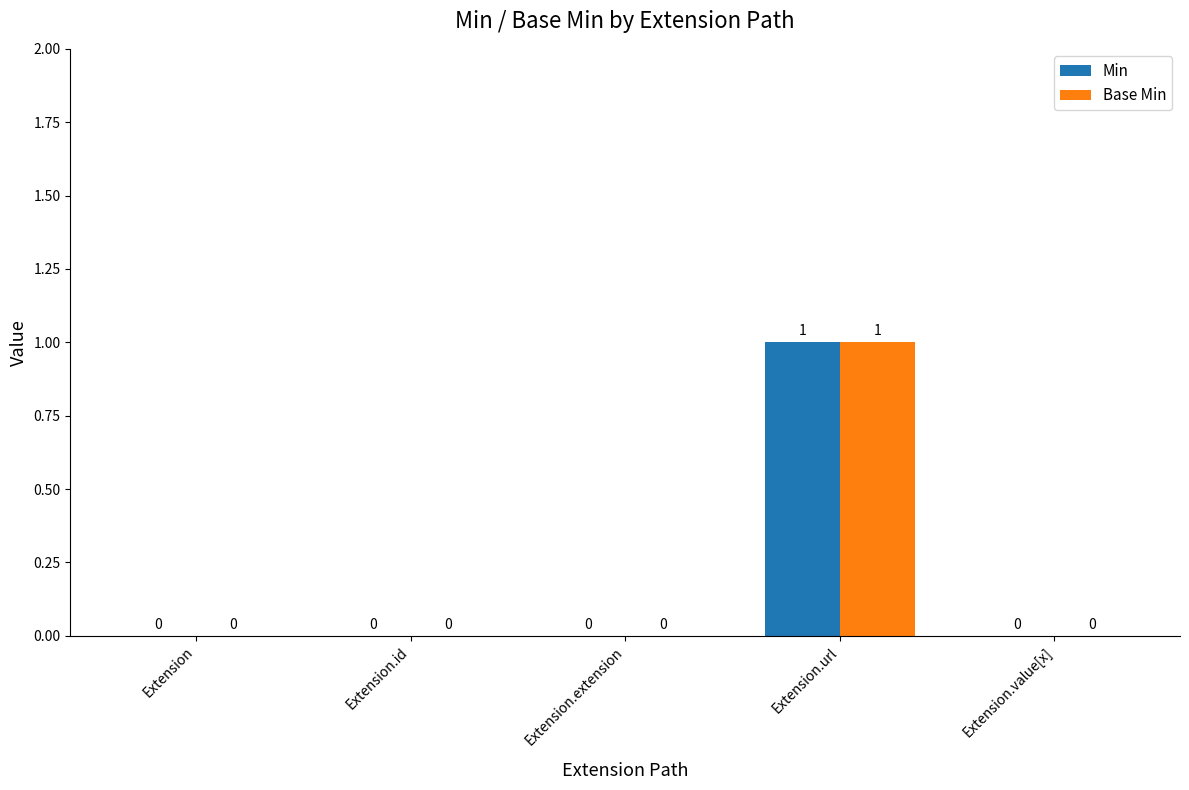

How many Min values are between 0 and 1?

5